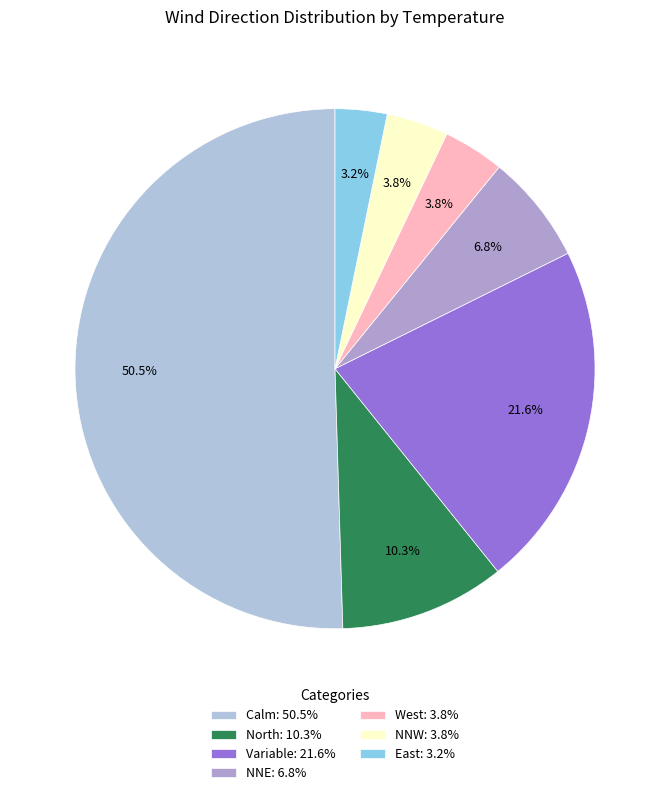

What is the majority slice?

Calm